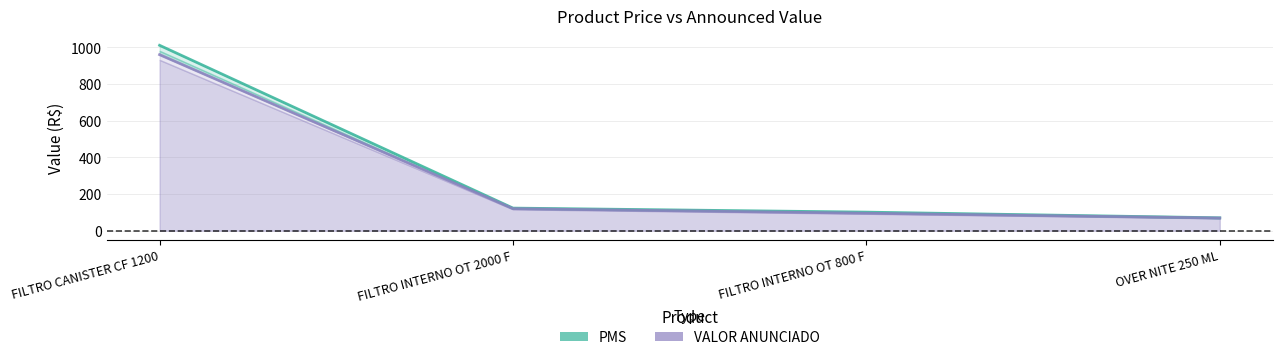

Does the chart display data point markers on the line(s)?

No